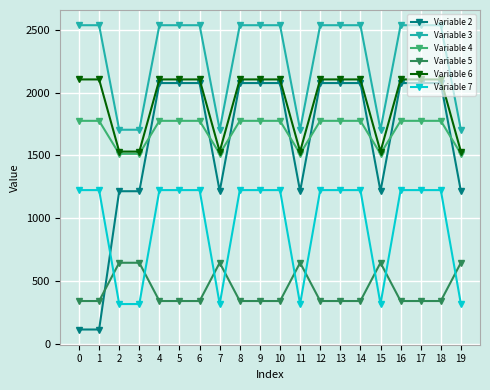

How many Variable 6 values are between 1531 and 2106?

20